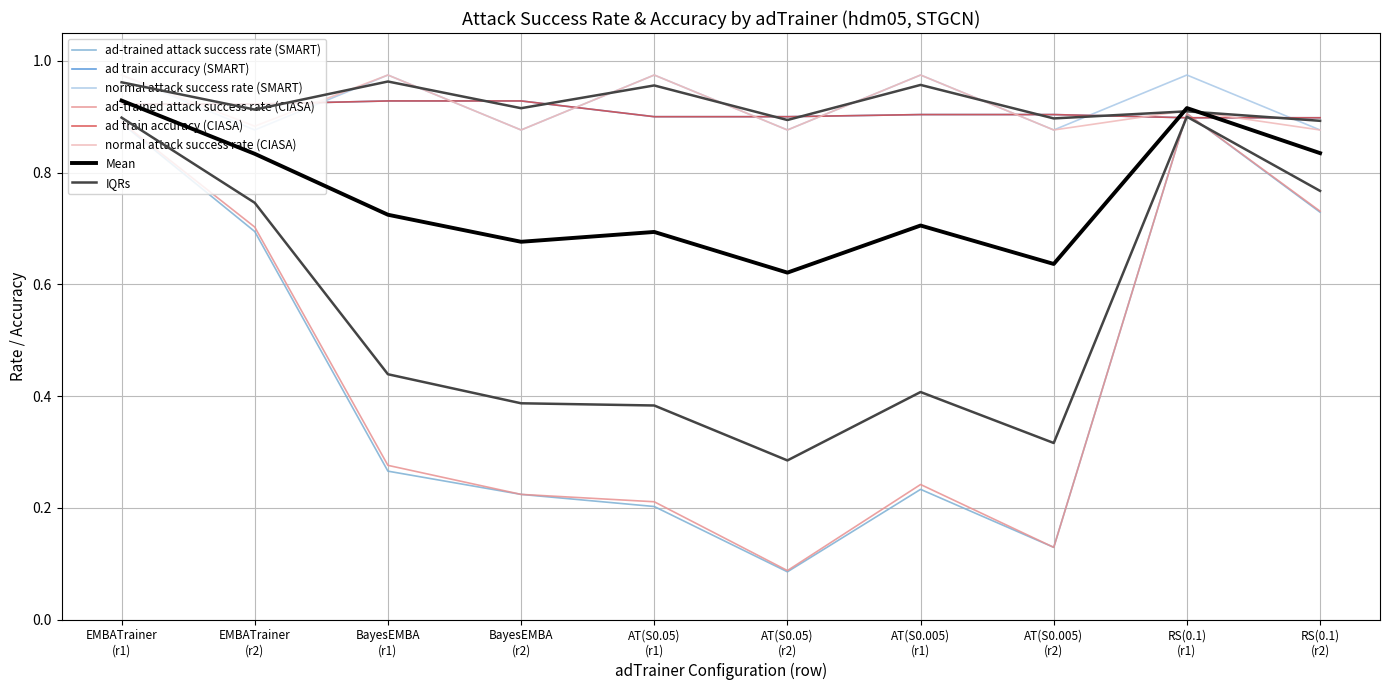

What is the sum of all ad train accuracy (CIASA) values?

9.1